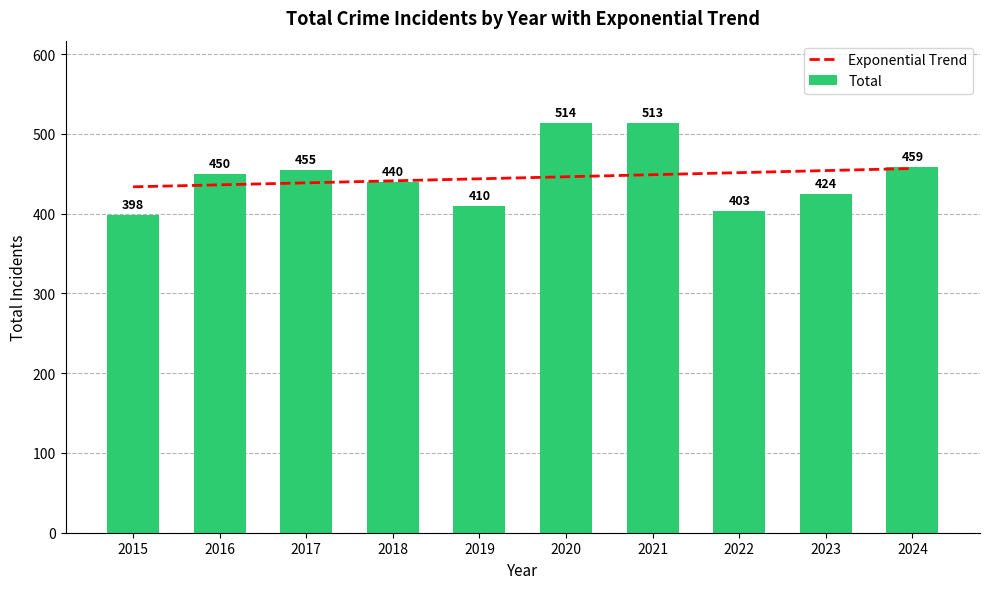

Which series has the largest total across all categories?

Total